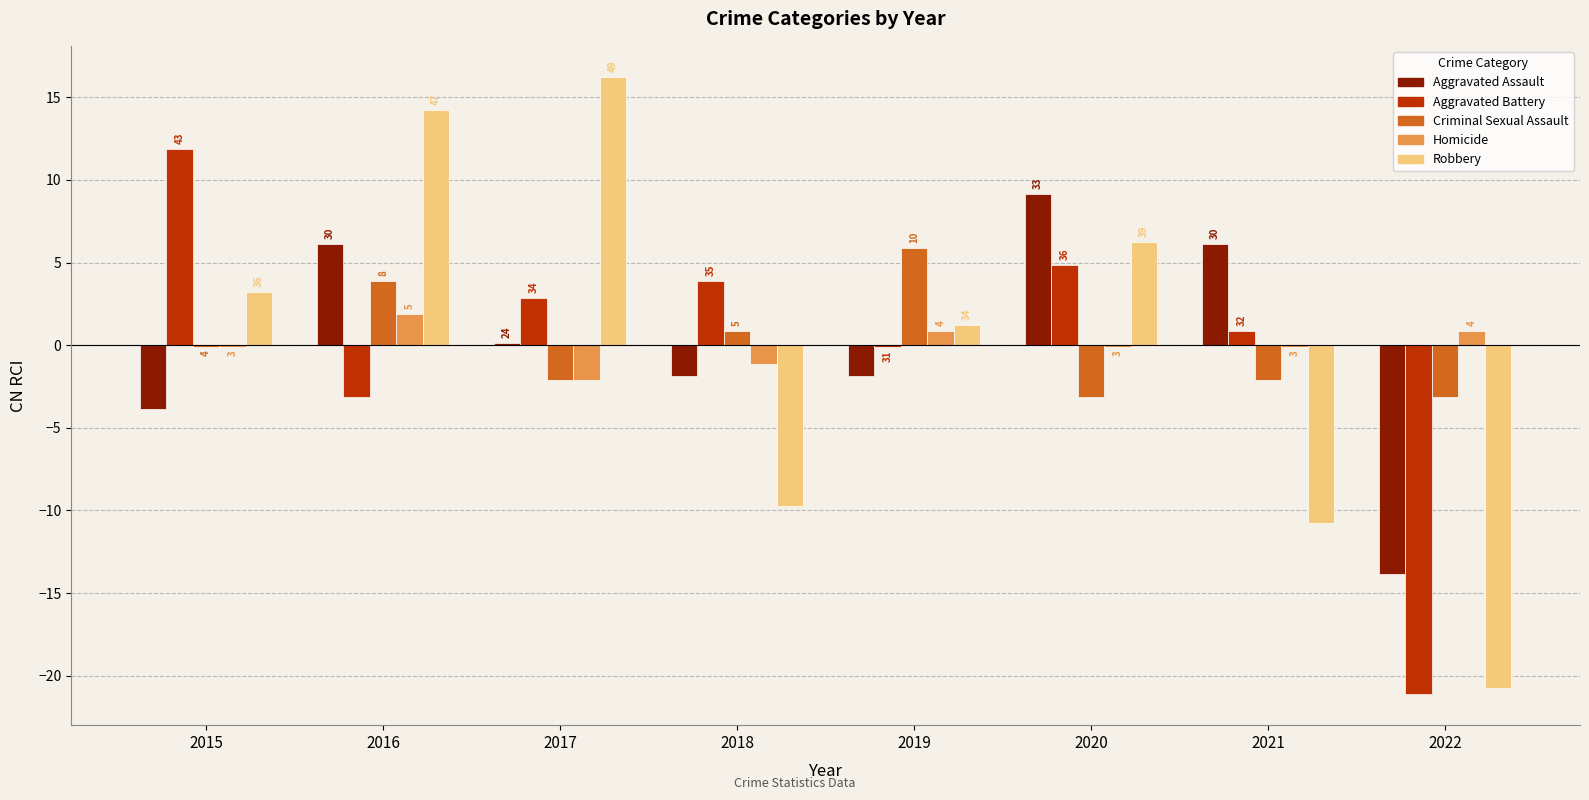

Are the bars horizontal?

No